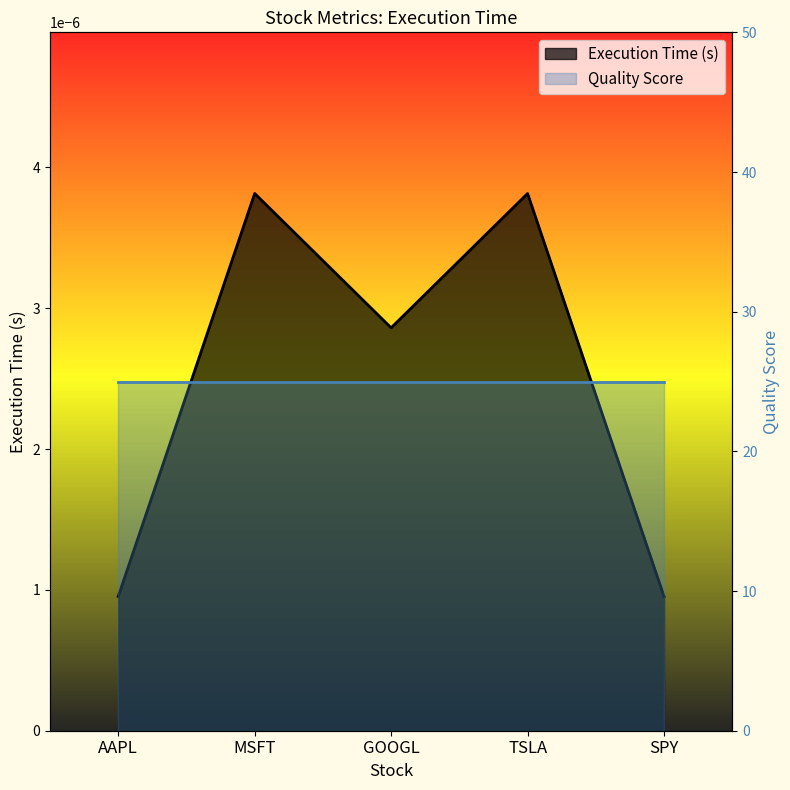

How many values are between 0 and 1?

5